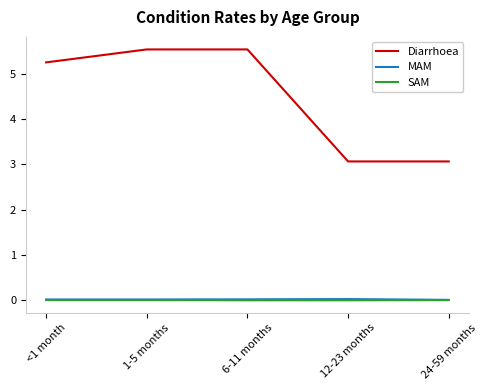

Which series has the largest range (max minus min)?

Diarrhoea